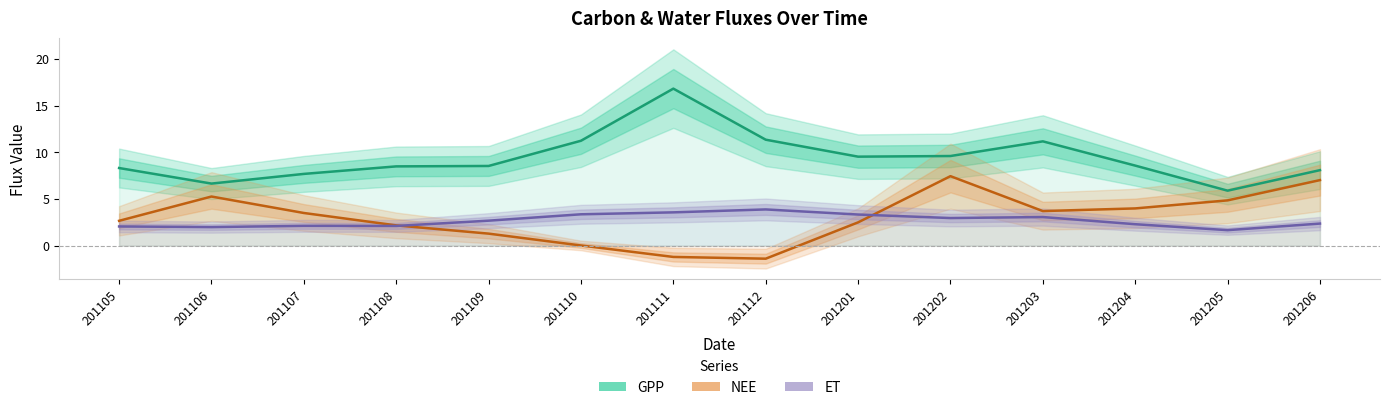

Which category has the highest value in the GPP series?

201111